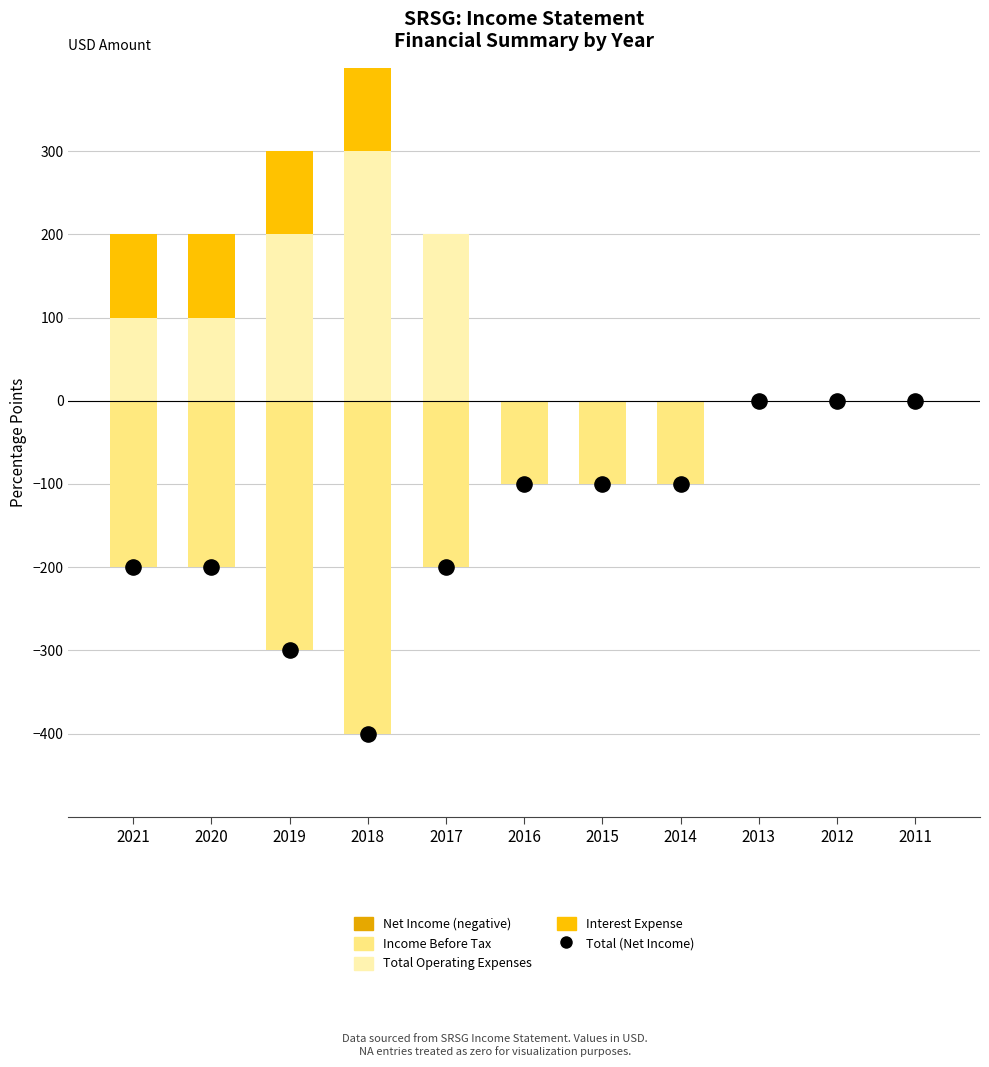

Which series reaches the maximum Y coordinate?

Total Operating Expenses